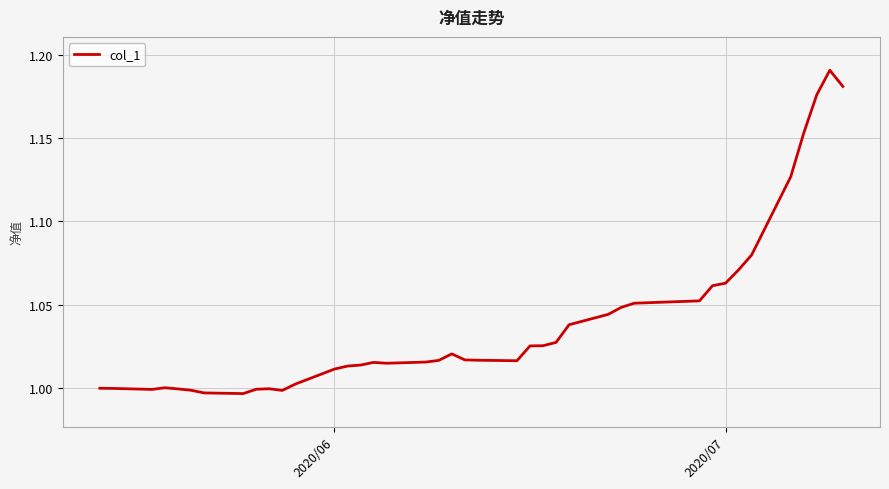

Reading left to right, extract all data points from this chart.

1.0	1.0	1.0	1.0	1.0	1.0	1.0	1.0	1.0	1.0	1.0	1.0	1.0	1.0	1.0	1.0	1.0	1.0	1.0	1.0	1.0	1.0	1.0	1.0	1.0	1.0	1.0	1.0	1.0	1.1	1.1	1.1	1.1	1.1	1.1	1.1	1.2	1.2	1.2	1.2